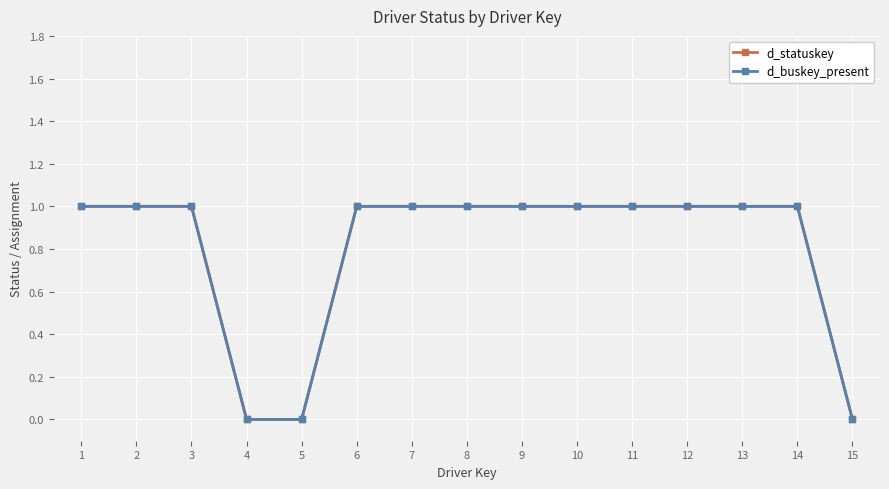

Reading right to left, extract all data points from this chart.

d_statuskey: 0	1	1	1	1	1	1	1	1	1	0	0	1	1	1
d_buskey_present: 0	1	1	1	1	1	1	1	1	1	0	0	1	1	1